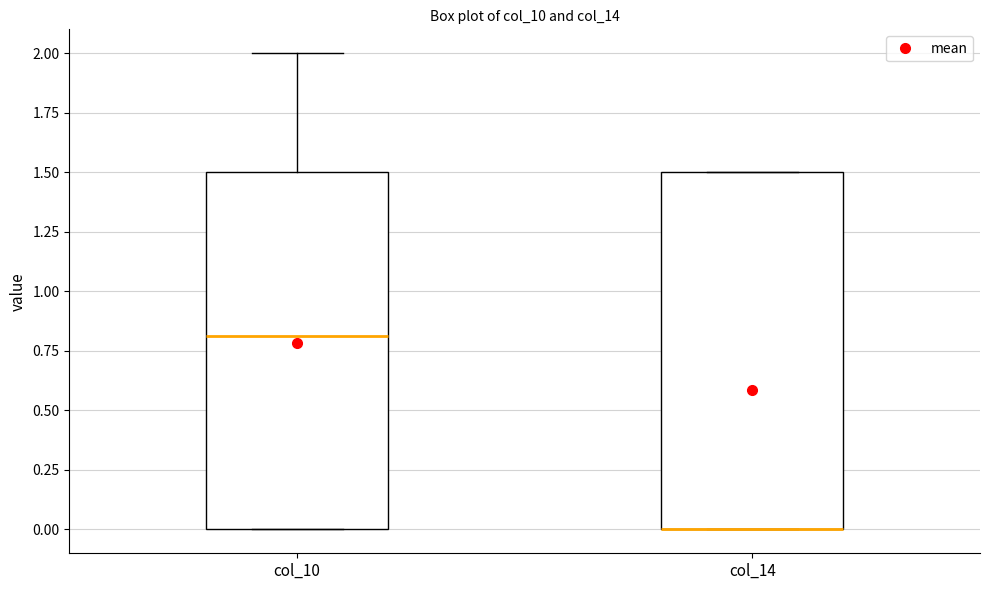

Reading left to right, read every box against the y-axis: the position of its median line, the range the box covers, and the ends of its whiskers. The values are not printed on the chart, so give them approximately, as read against the axis.

col_10: median 0.8, box 0.0 to 1.5, whiskers 0.0 to 2.0
col_14: median 0.0 (drawn on the box's lower edge), box 0.0 to 1.5, whiskers 0.0 to 1.5